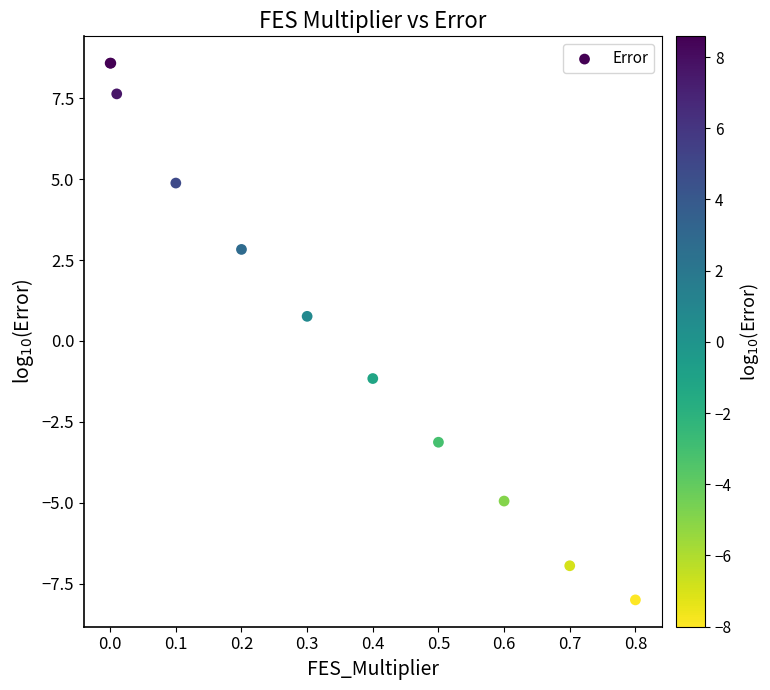

What Y value in the scatter plot is closest to 0?

0.8